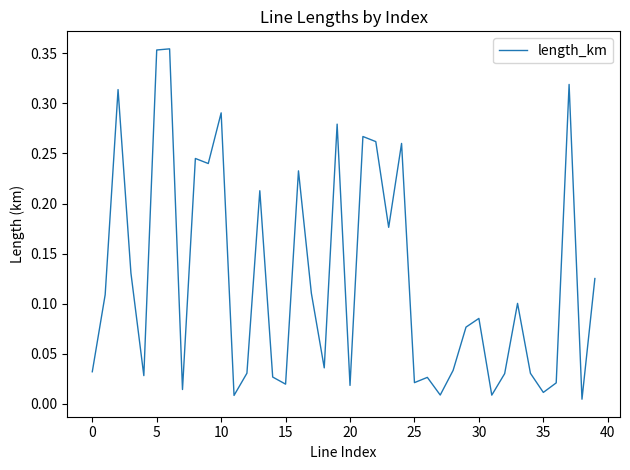

What is the maximum value shown in the chart?

0.4